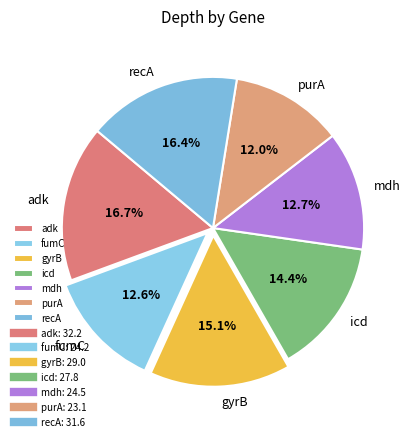

How much of the chart is everything except fumC?

87.4%